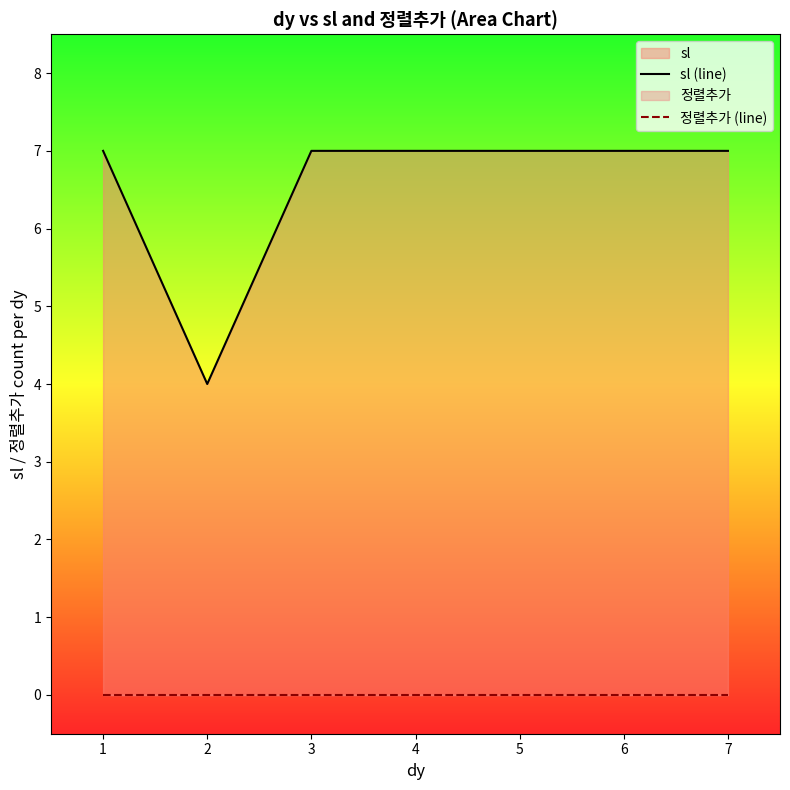

What is the value of the sl (line) point at the 4th from the left?

7